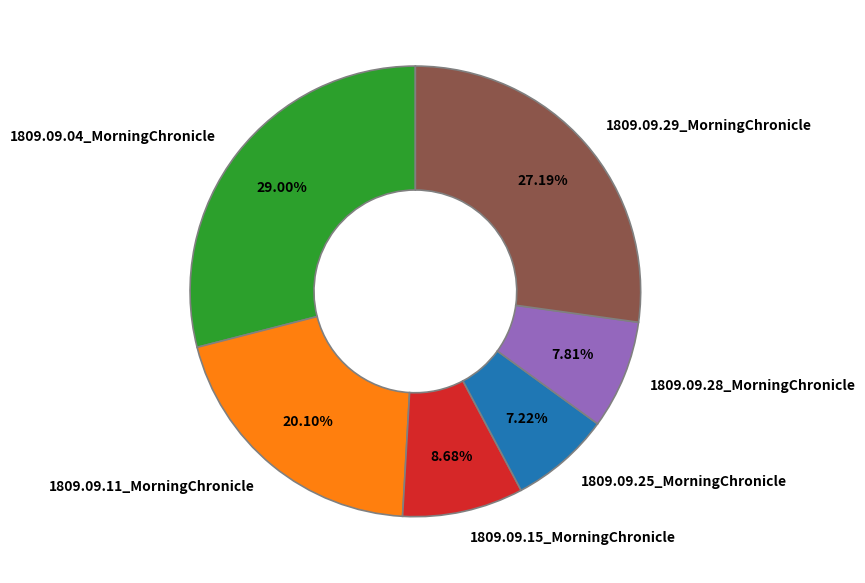

To the nearest percent, what percentage of the pie is 1809.09.29_MorningChronicle?

27%